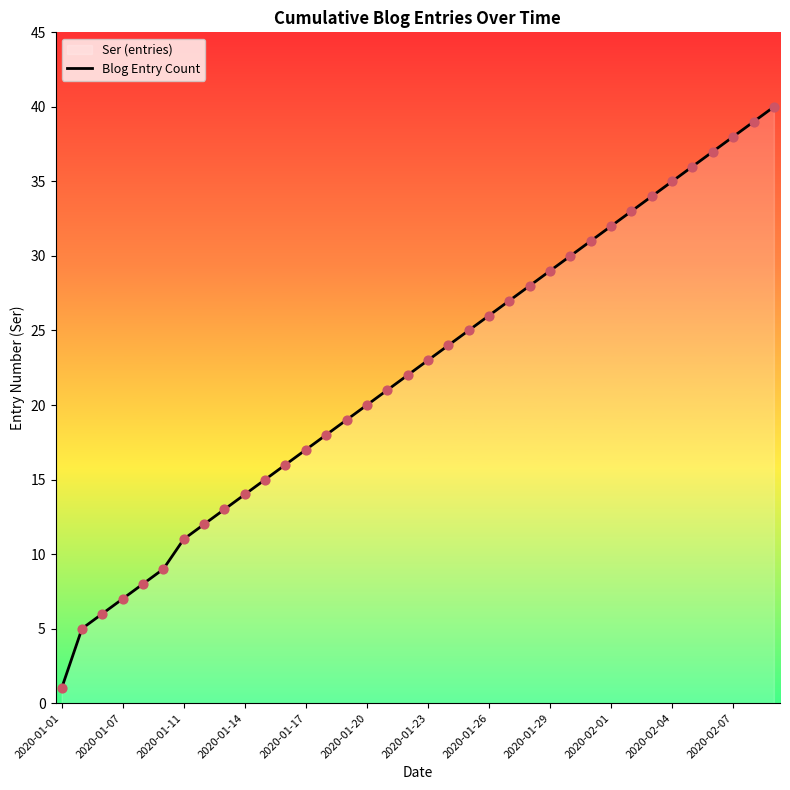

Approximately how many times larger is the value at 29 compared to 31?

0.9